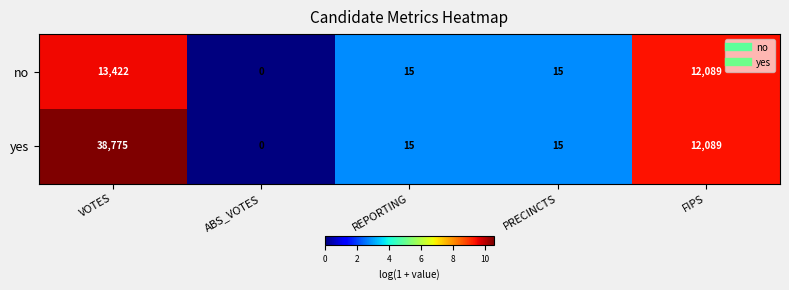

Which label corresponds to the smallest value in the chart?

ABS_VOTES